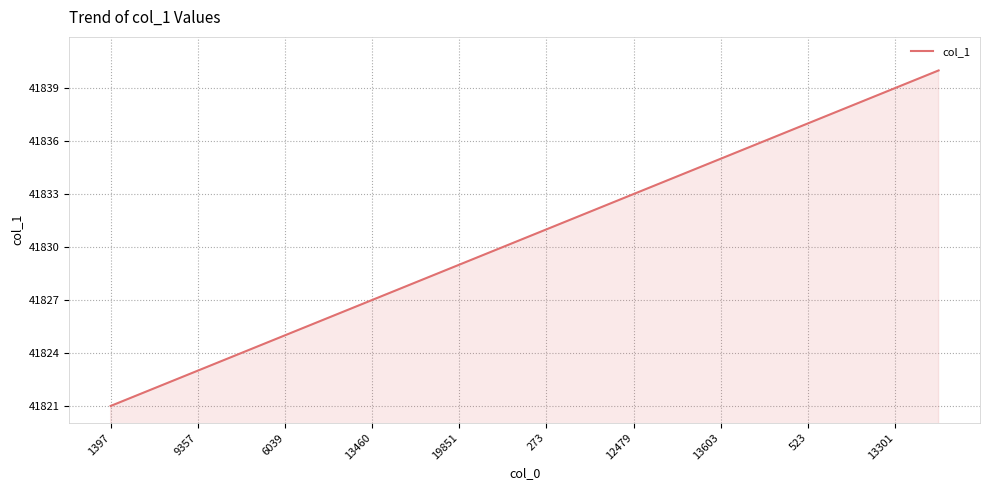

What is the smallest value displayed?

41821